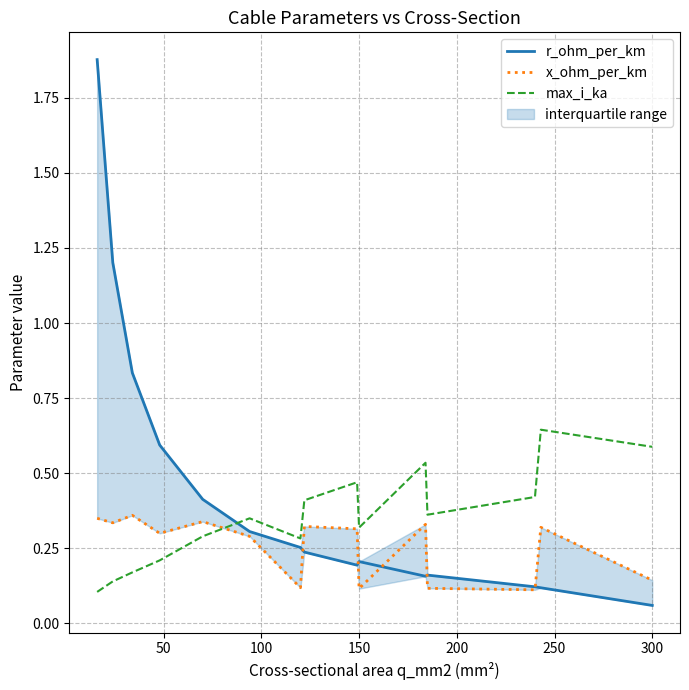

How many times do x_ohm_per_km and max_i_ka cross each other?

1